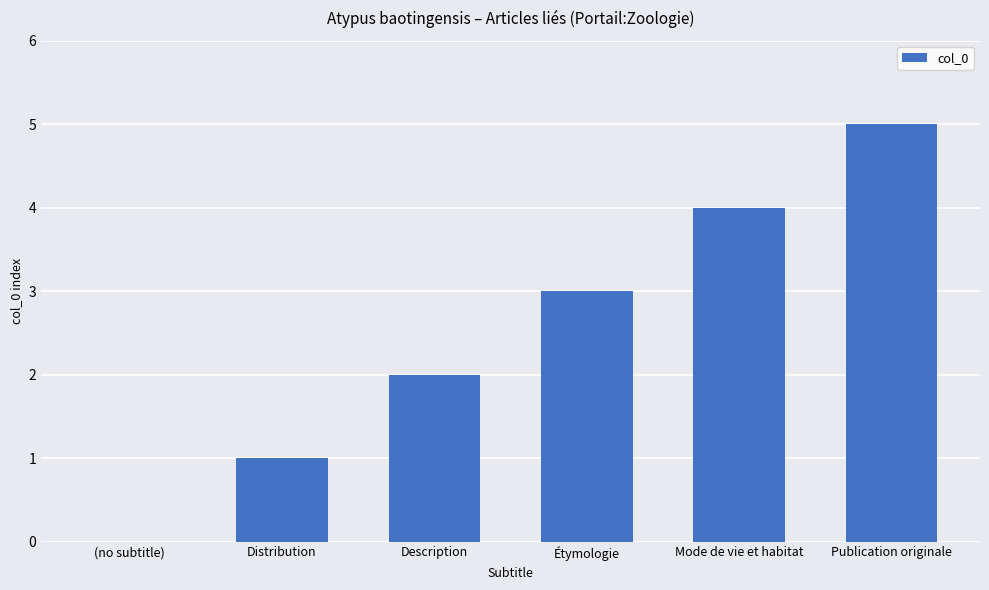

Is it true that the value at Mode de vie et habitat is 4?

True